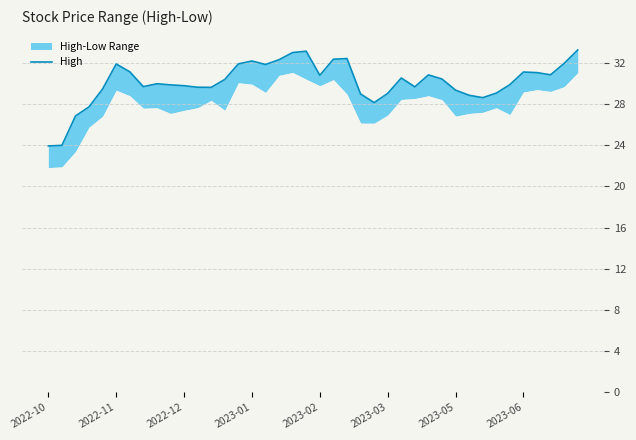

True or false: the data shows 7.6 at 26.

False